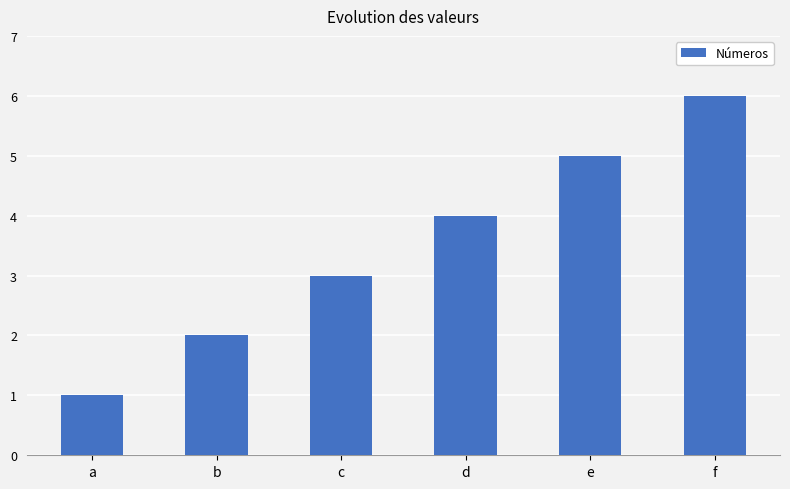

What is the change in value from b to f?

+4